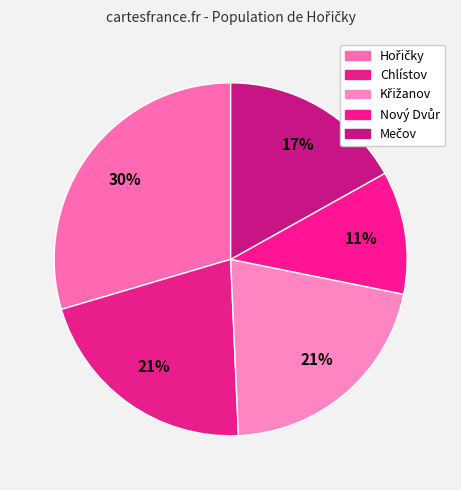

How many segments does this pie chart have?

5